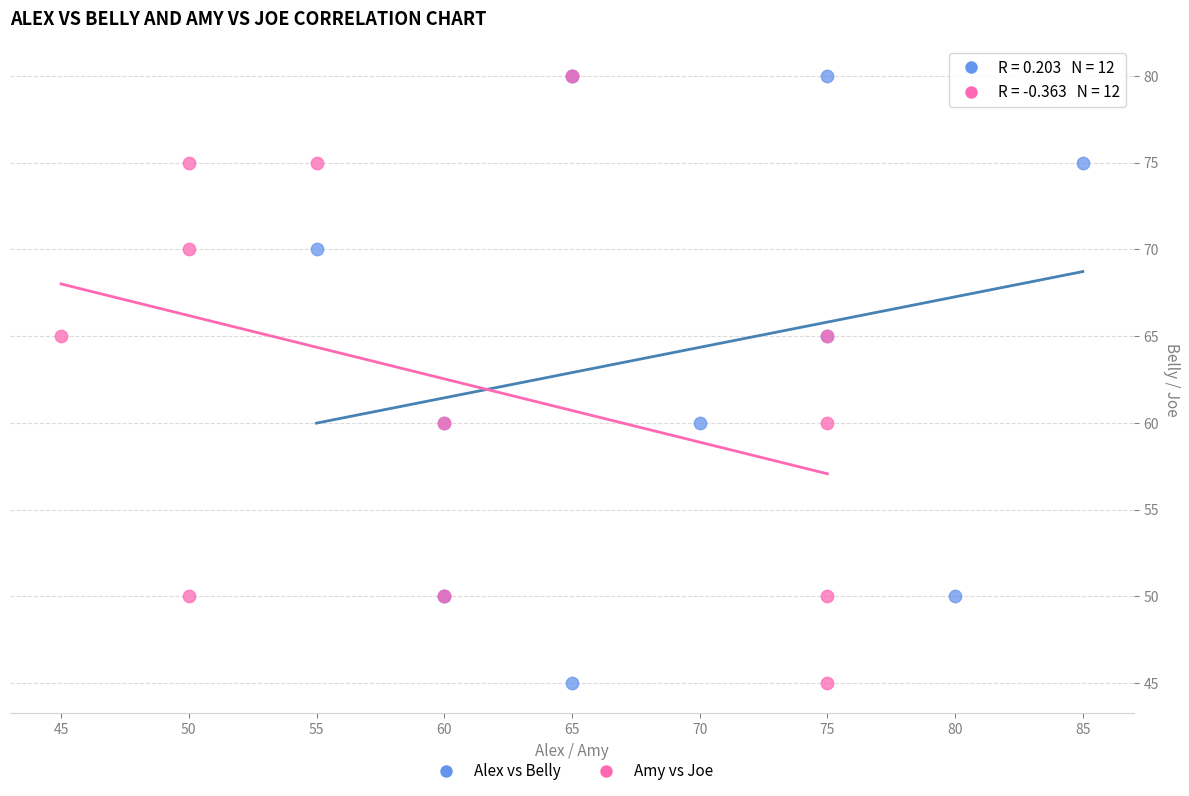

What are all the series names shown in the legend?

Alex vs Belly, Amy vs Joe